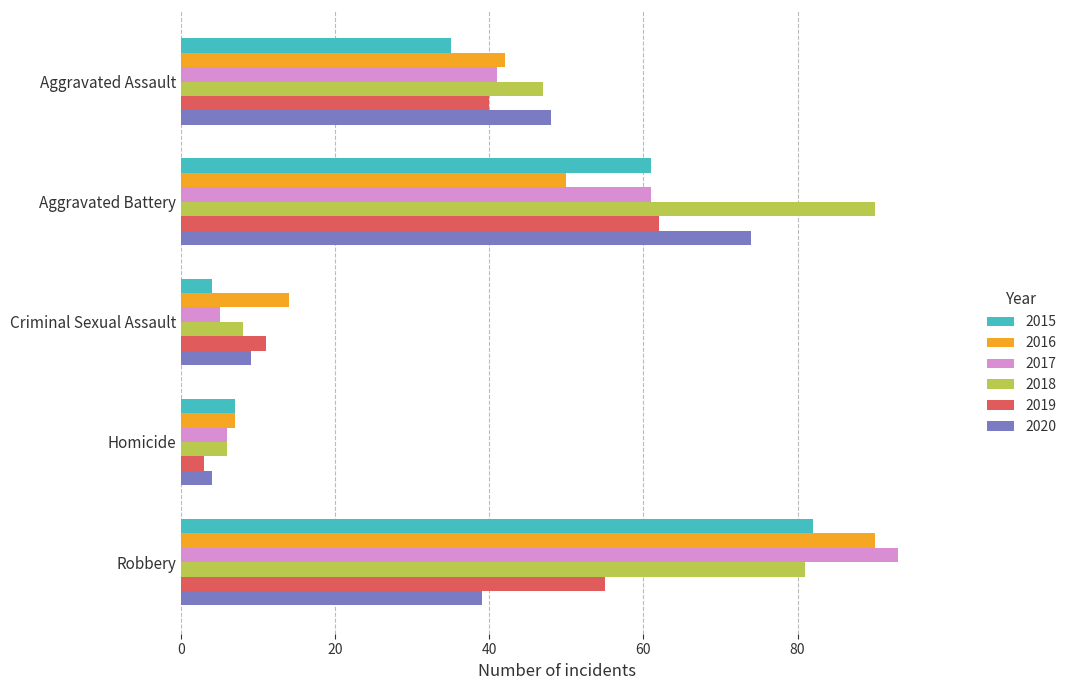

Read the 2017 value at Homicide, to the nearest 5.

5